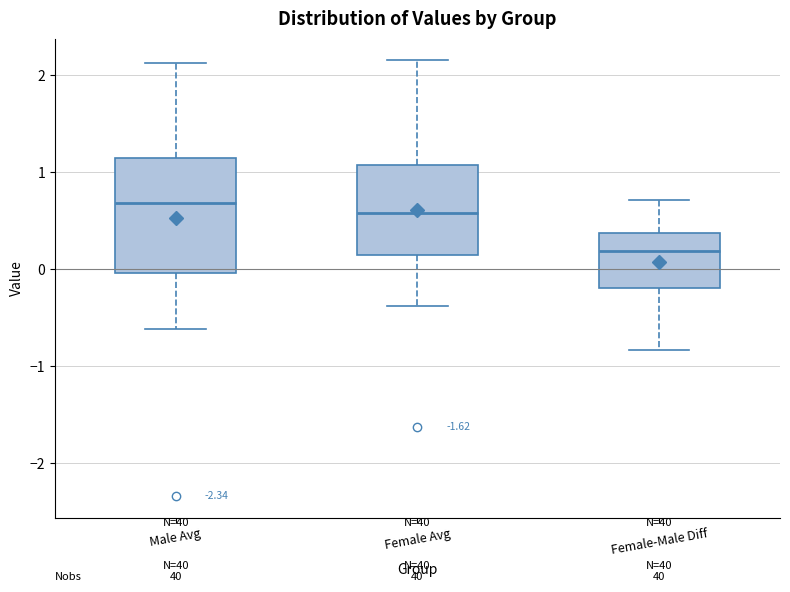

Which box is the tallest, from its lower edge to its upper edge?

Male Avg